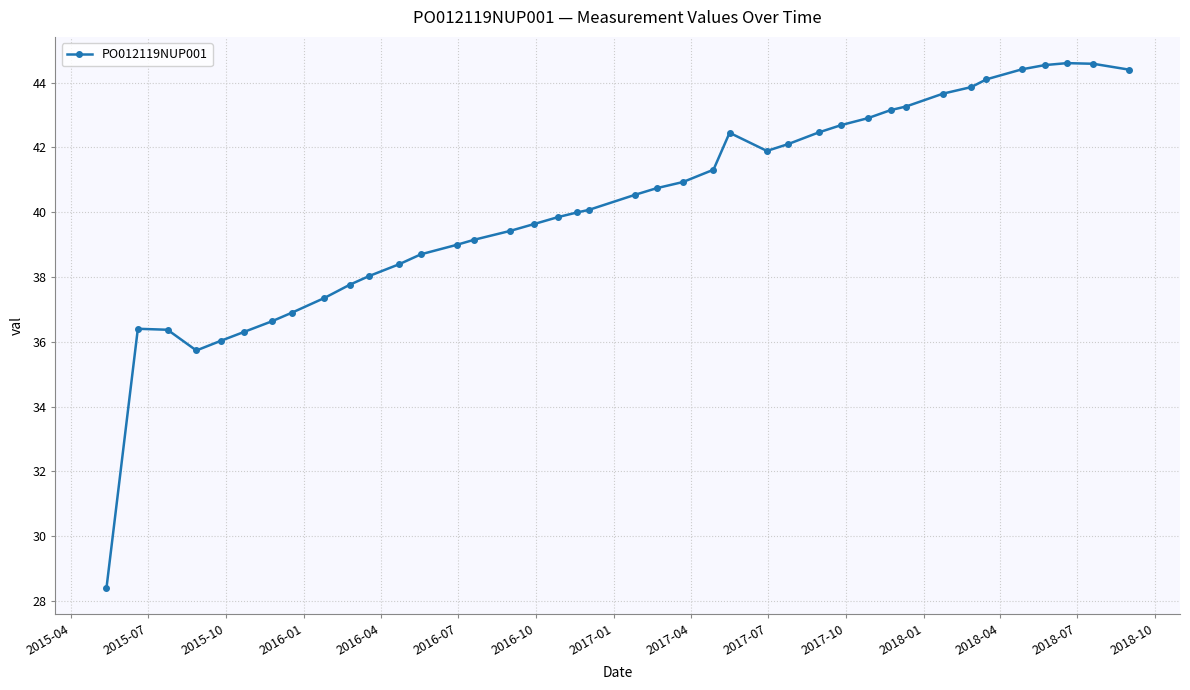

What is the smallest value displayed?

28.4